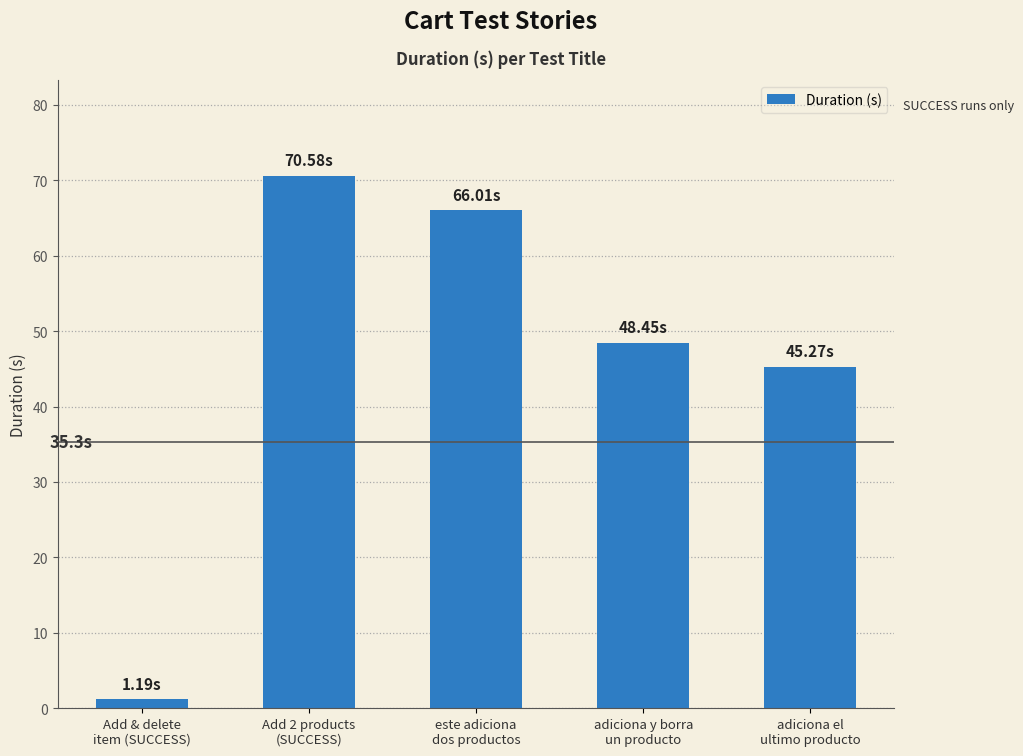

How many values are below 48?

2